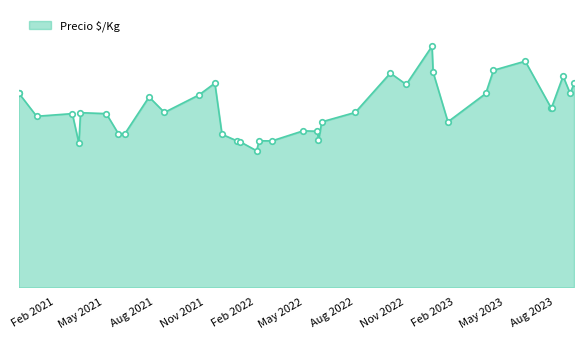

Is this an area chart (filled region under the line)?

Yes